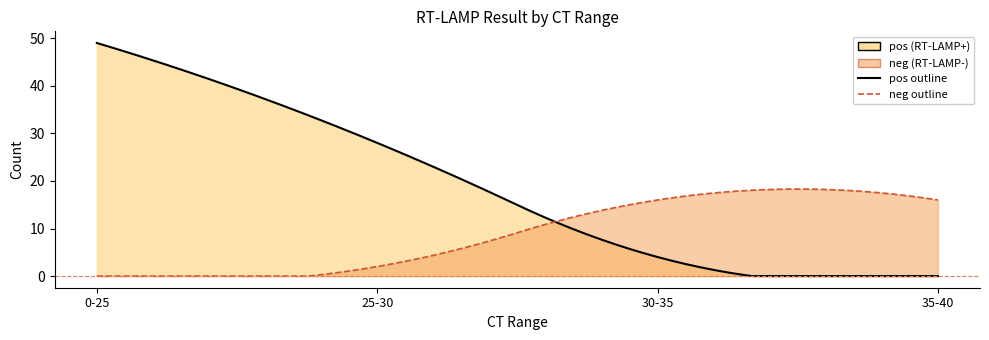

How many lines are shown in the chart?

2